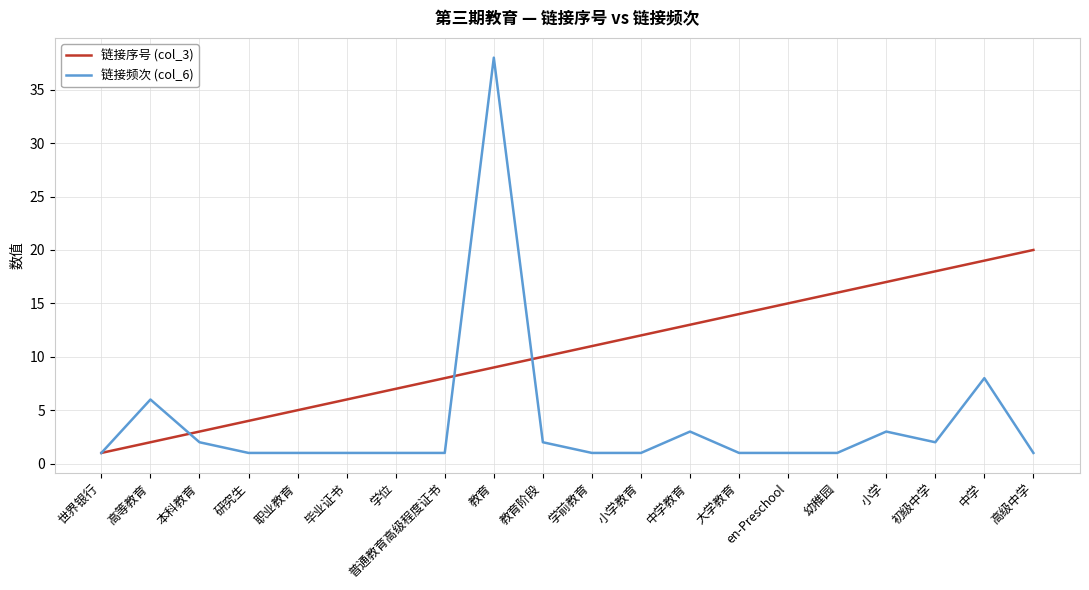

What is the spread (max minus min) of values at 小学教育?

11